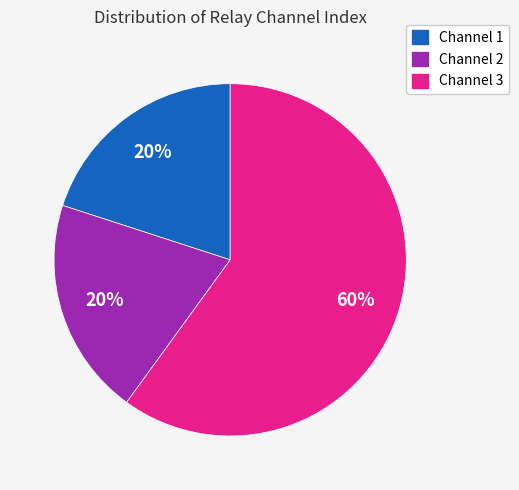

Which category has the biggest portion of the pie?

Channel 3